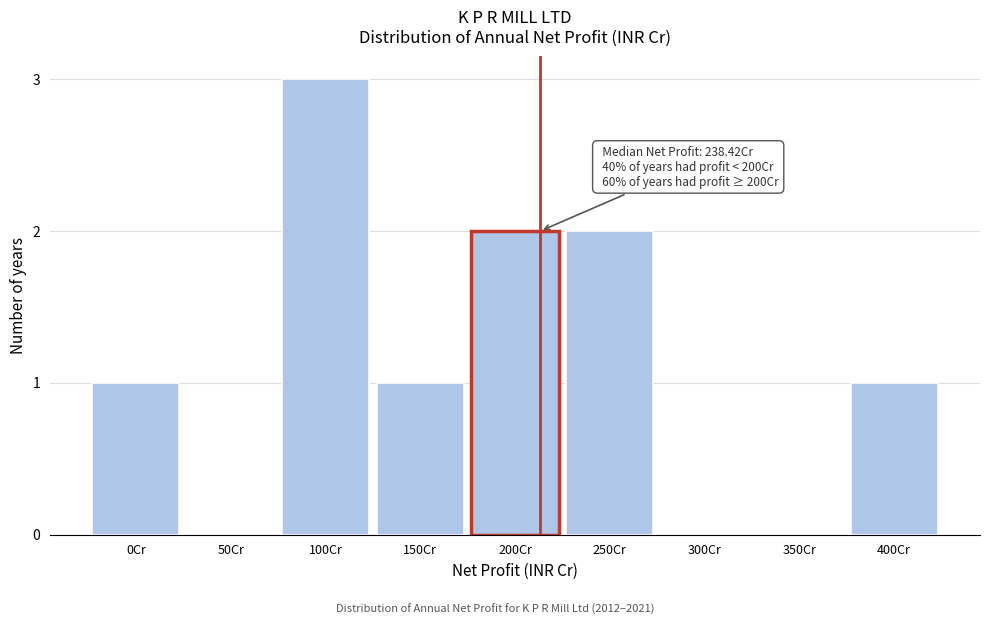

Reading right to left, extract all data points from this chart.

400Cr=1	350Cr=0	300Cr=0	250Cr=2	200Cr=2	150Cr=1	100Cr=3	50Cr=0	0Cr=1